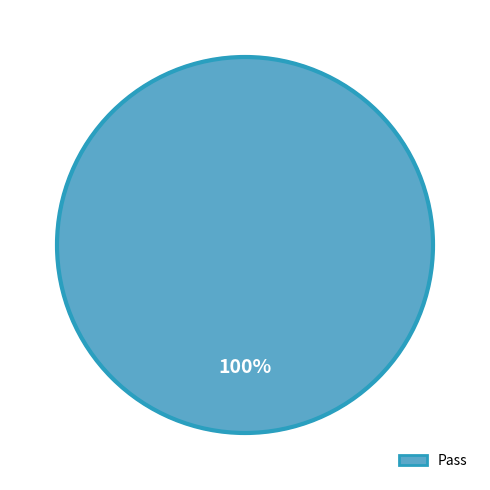

What is the majority slice?

Pass